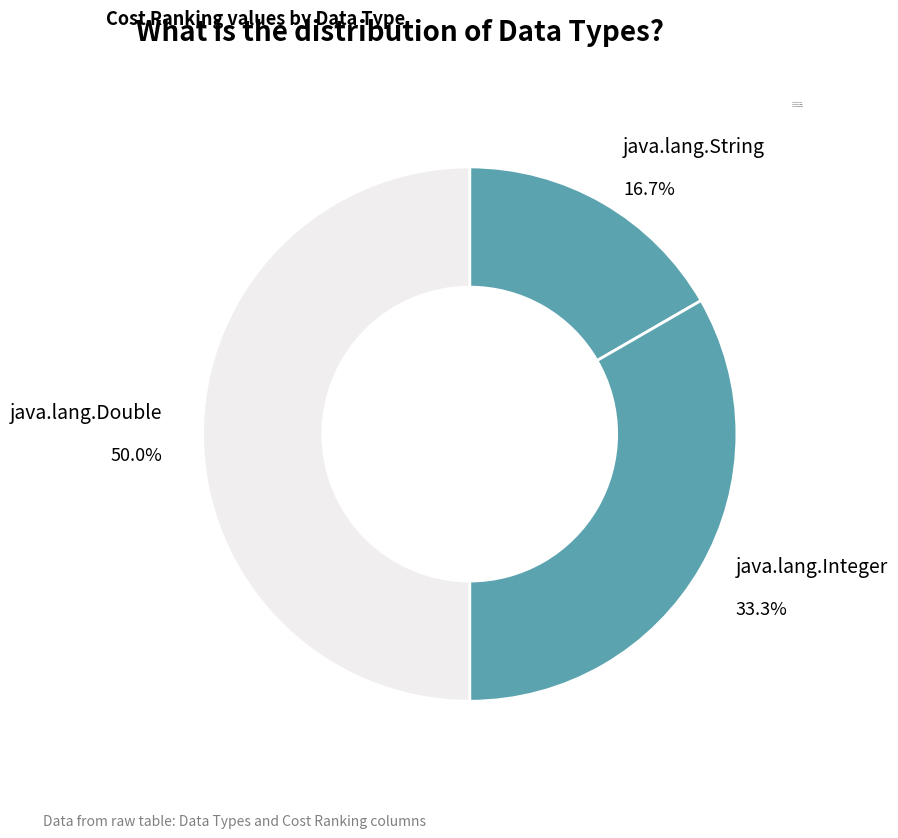

Which slice is the smallest?

java.lang.String